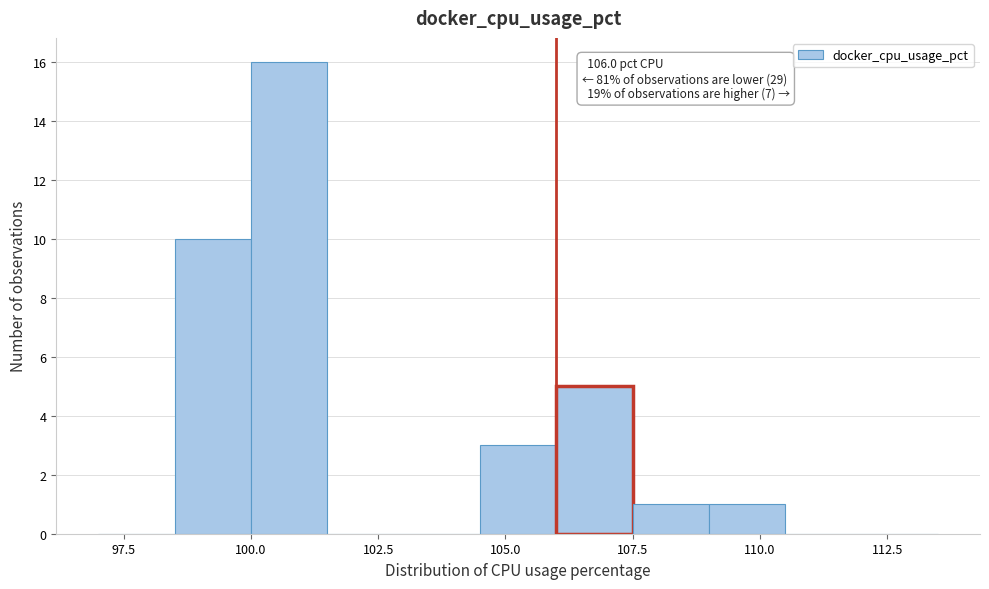

Read against the x-axis, roughly where is the centre of the tallest bar?

101.0